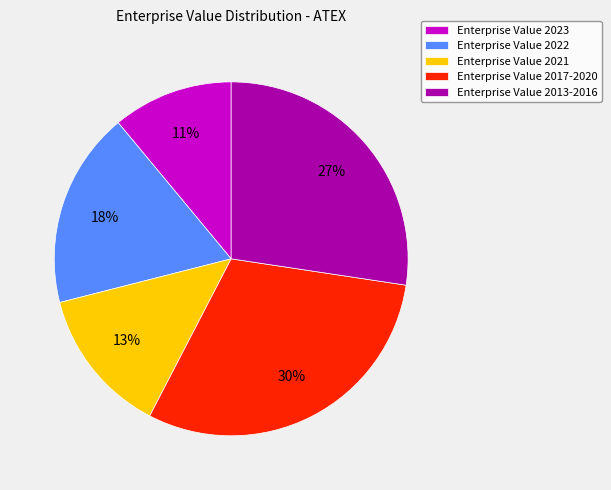

To the nearest percent, what is the average slice percentage?

20%